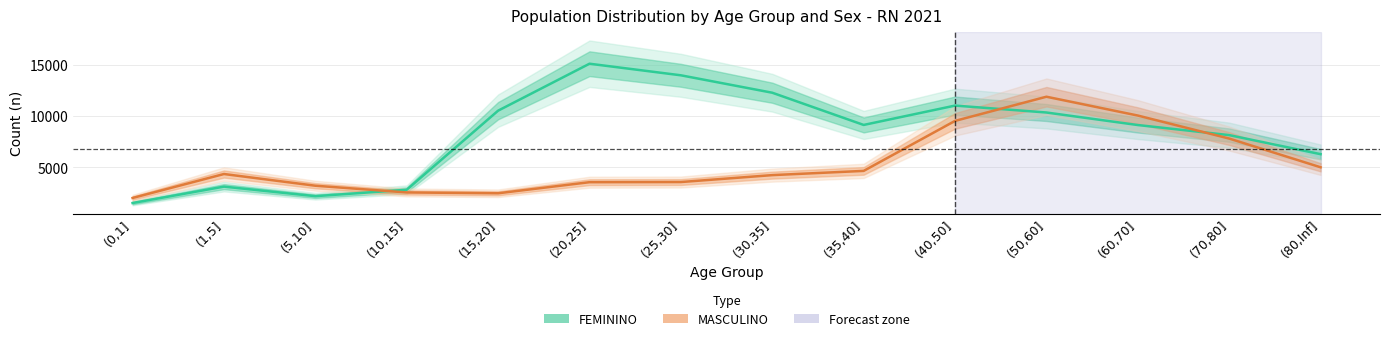

What is the highest value of the FEMININO series?

15106